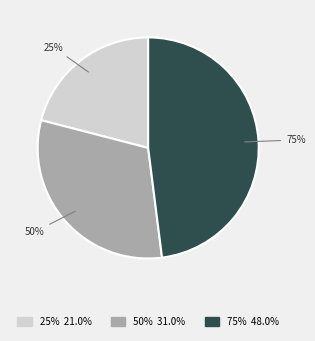

The 75% slice represents 61% of the pie. True or false?

False